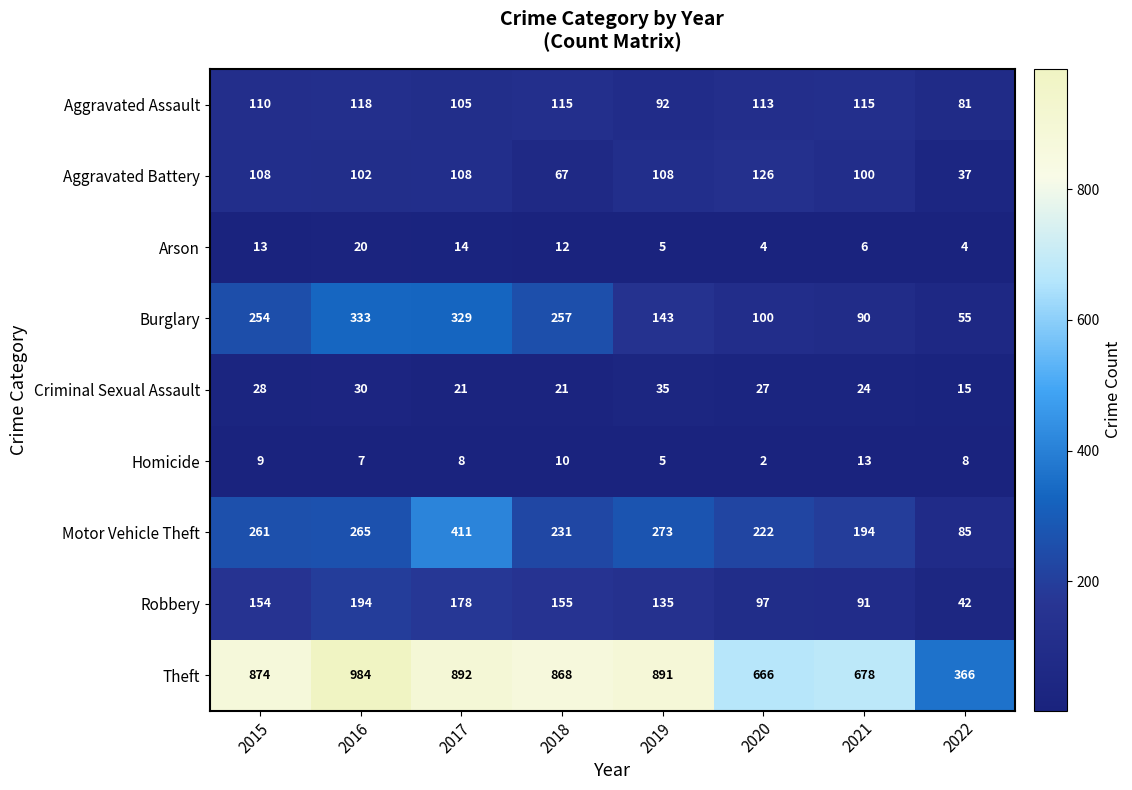

Which series has the widest spread of values?

Theft